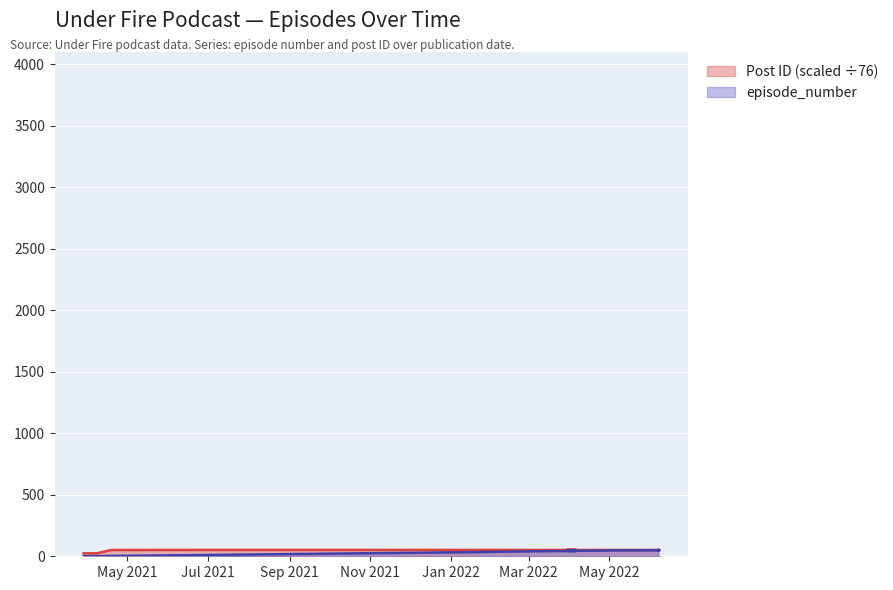

At which label does episode_number first exceed 37?

2022-02-15